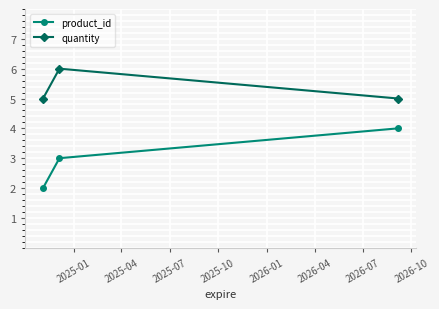

Which series has the largest total across all categories?

quantity